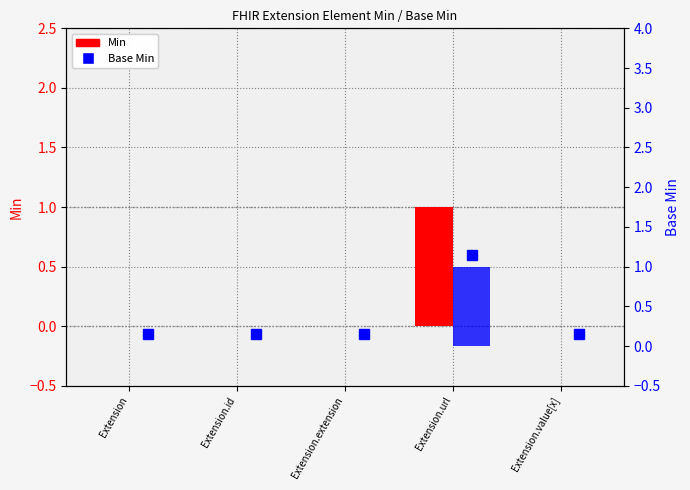

At which label does Min reach its peak?

Extension.url